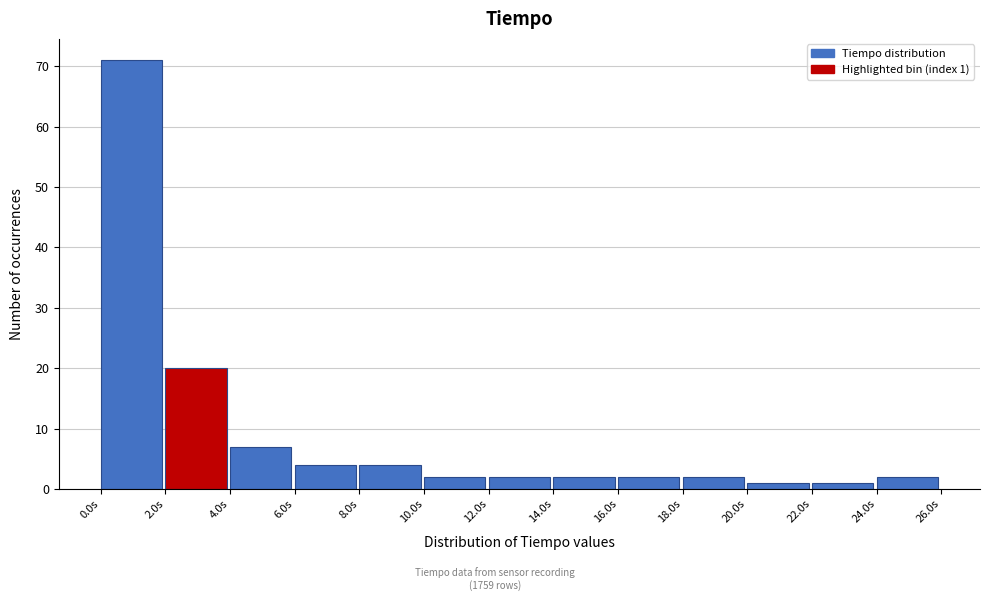

Over which range of the x-axis is the bar tallest?

0 to 2